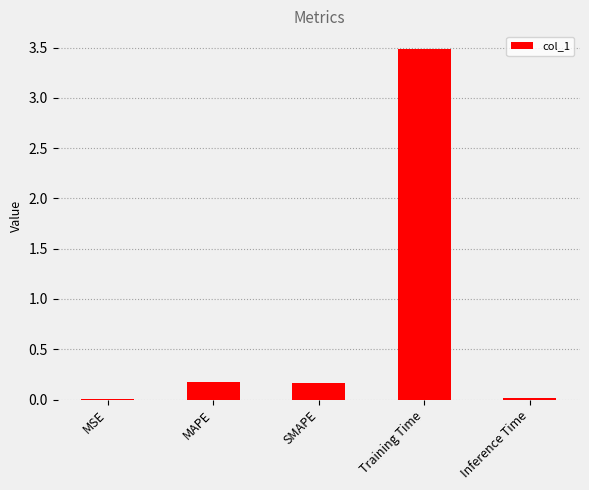

The value at Training Time is 5.6. True or false?

False